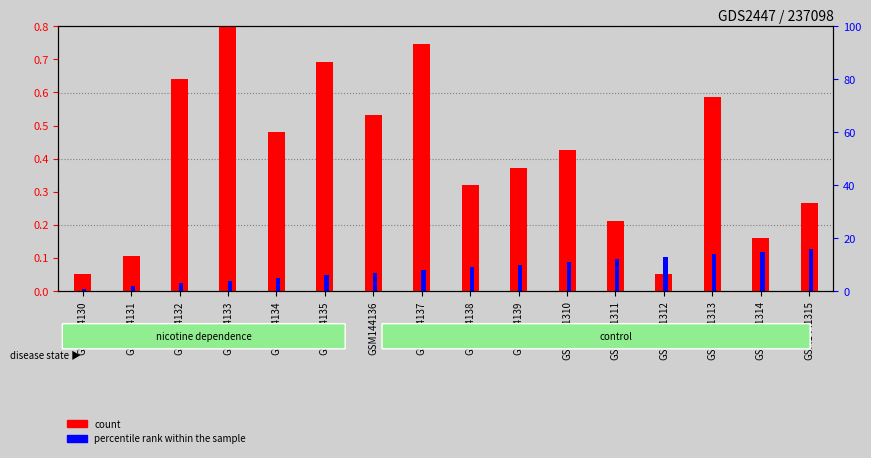

How many bars are there in each group?

2